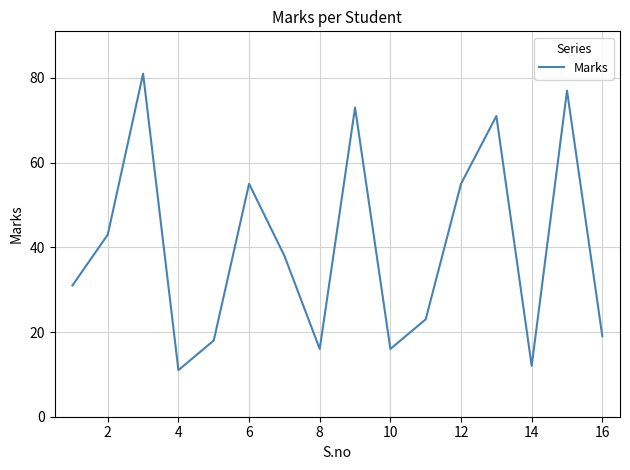

What is the maximum value shown in the chart?

81